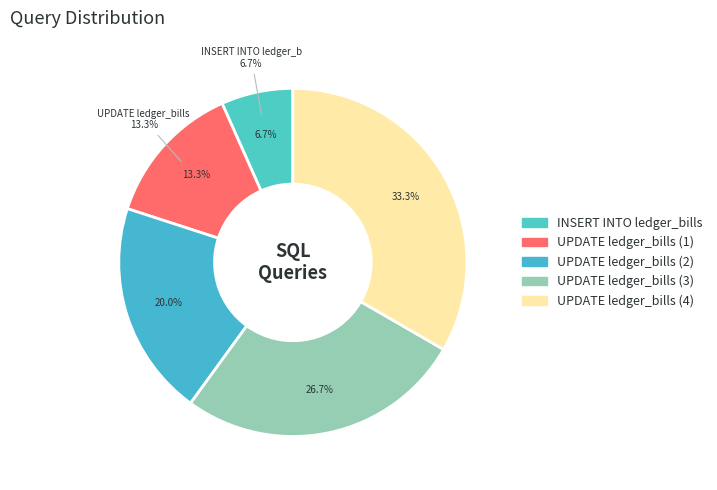

Which has a higher value, UPDATE ctmis_pilot.ledger_bills (4) or UPDATE ctmis_pilot.ledger_bills (1)?

UPDATE ctmis_pilot.ledger_bills (4)